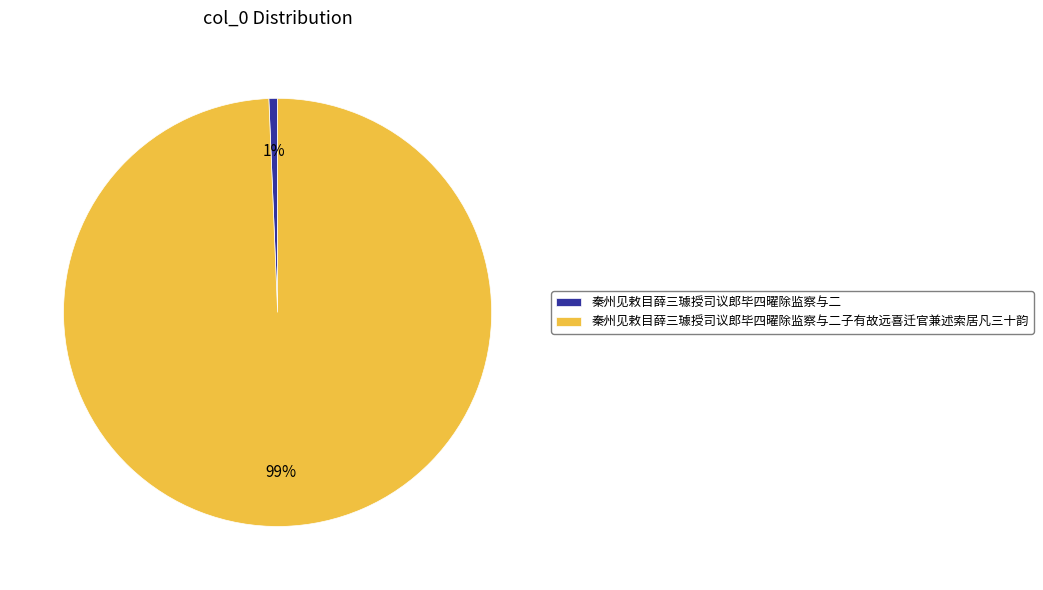

To the nearest percent, what is the combined percentage of 秦州见敕目薛三璩授司议郎毕四曜除监察与二子有故远喜迁官兼述索居凡三十韵 and 秦州见敕目薛三璩授司议郎毕四曜除监察与二?

100%